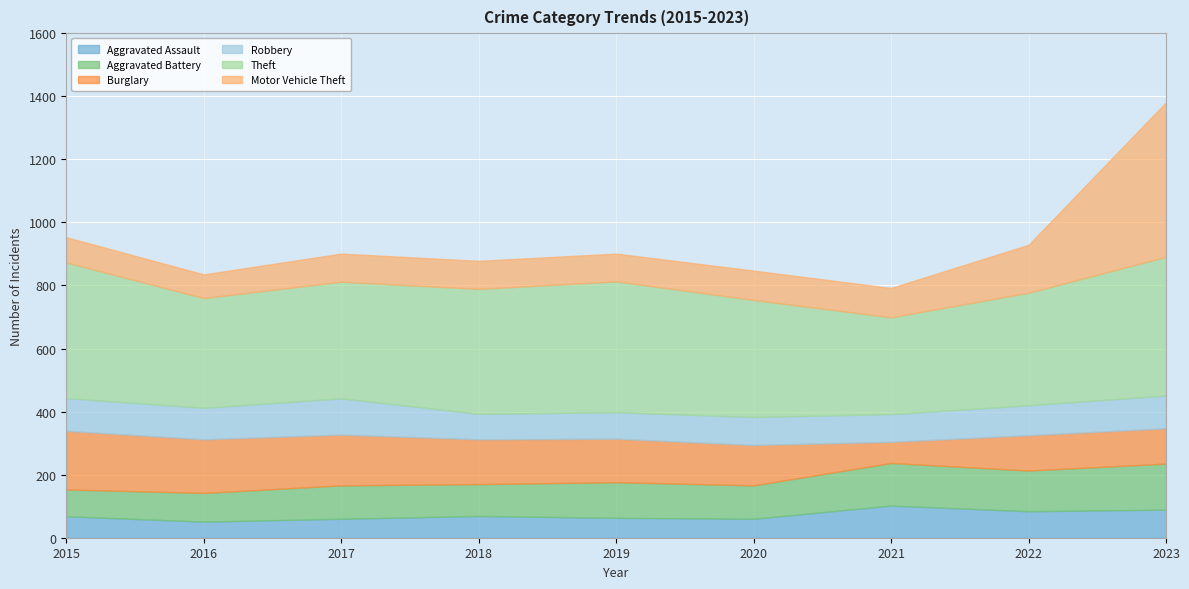

Where does the Aggravated Battery series first go above 106?

2019